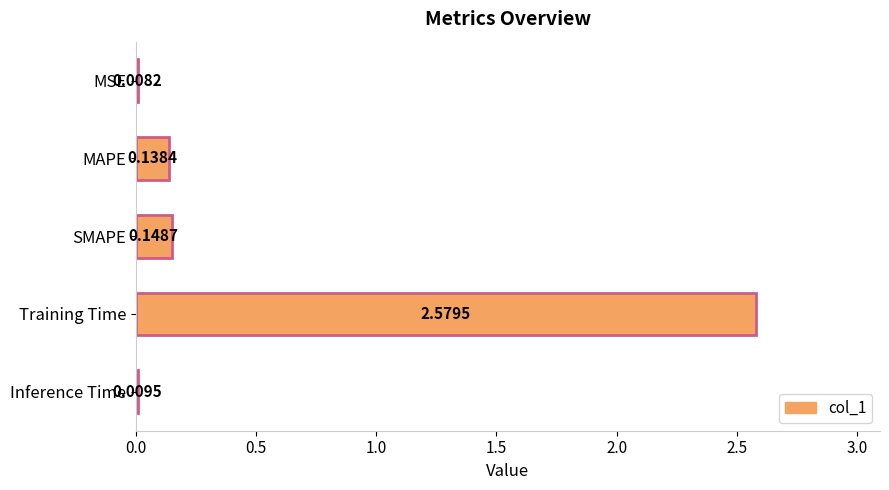

Between Inference Time and Training Time, which is larger?

Training Time